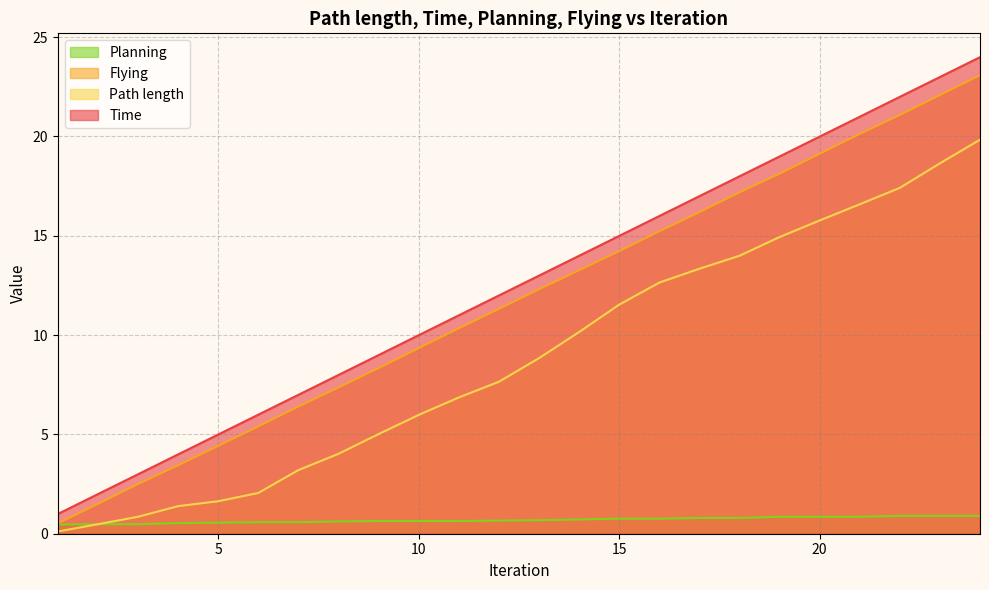

Rank the series at 17 from highest to lowest value.

Time, Flying, Path length, Planning